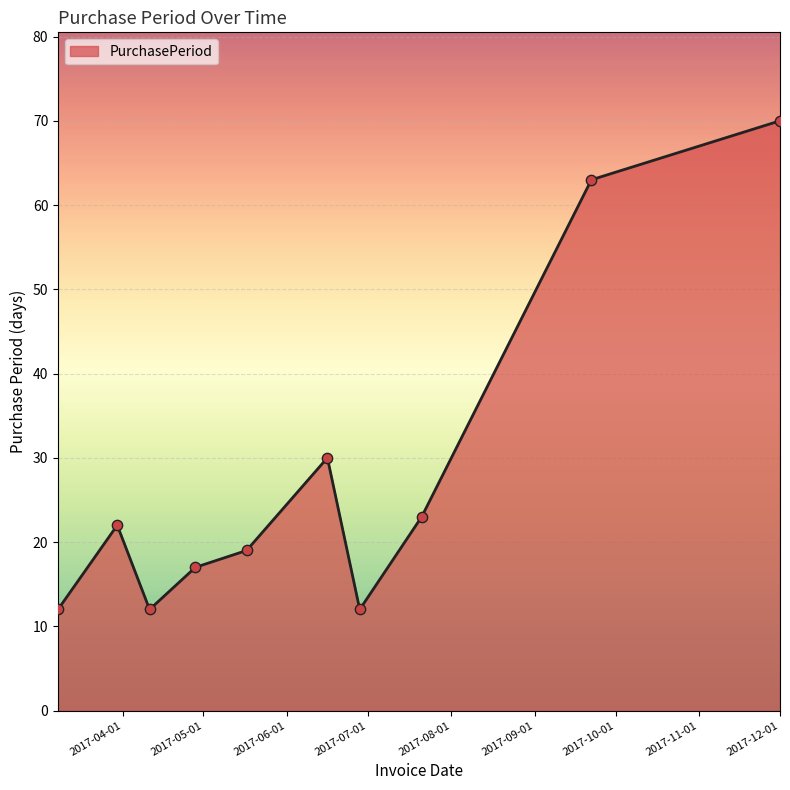

What is the smallest value displayed?

12